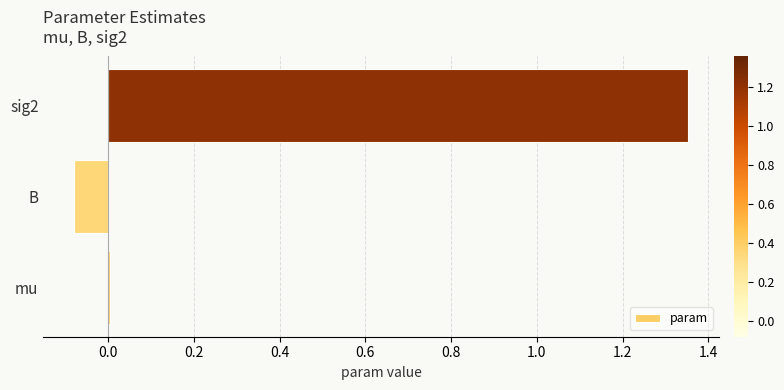

What is the sum of the values at B and sig2?

1.3